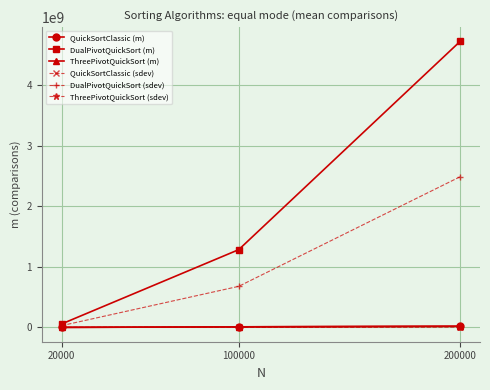

What is the minimum value for DualPivotQuickSort (sdev)?

30241320.0